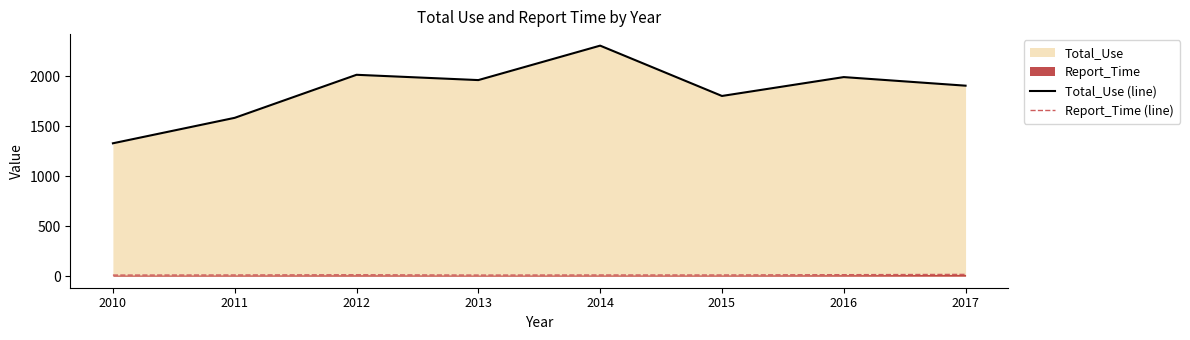

What is the minimum value for Report_Time (line)?

11